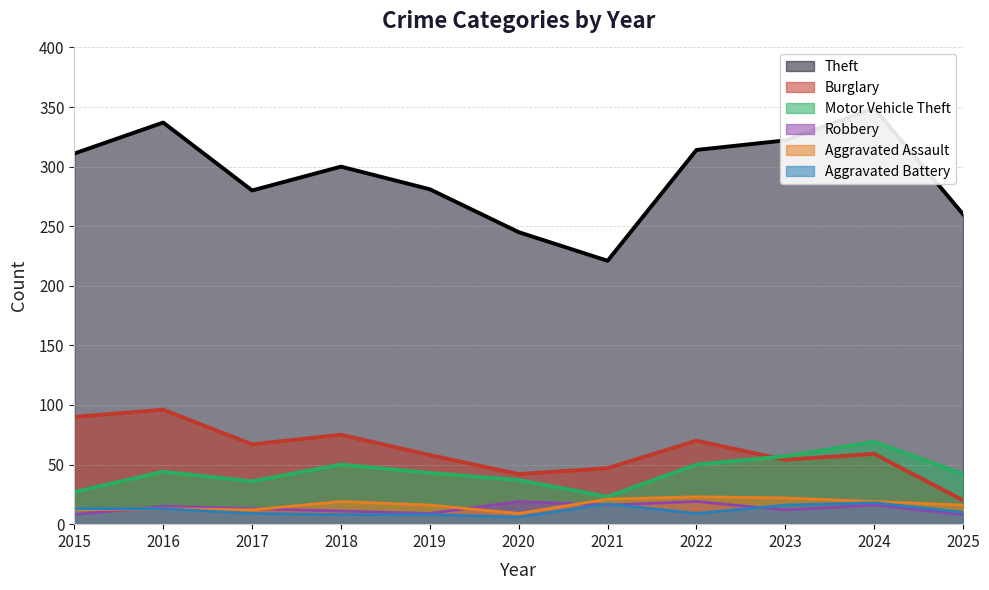

Between 2015 and 2017, which series saw the biggest shift?

Theft